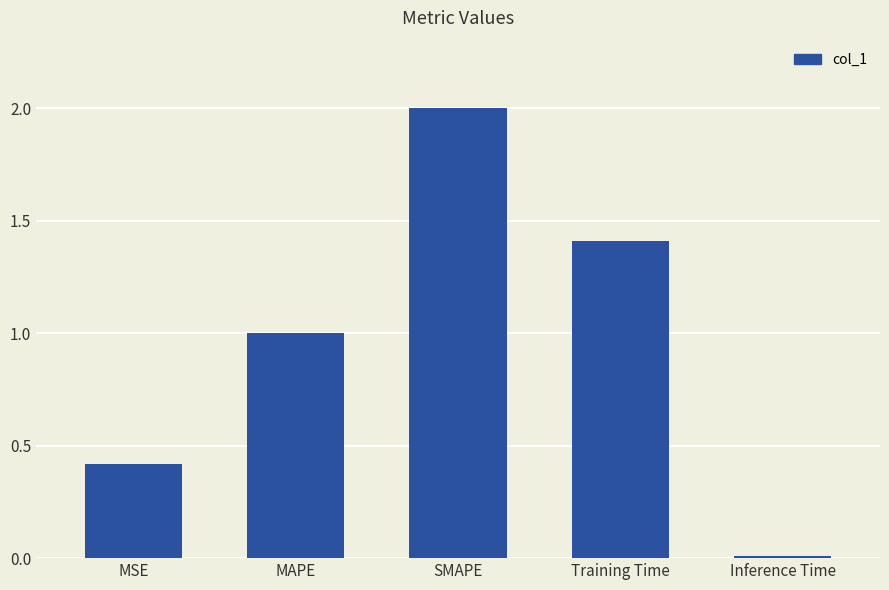

What is the difference between the maximum and minimum values?

2.0